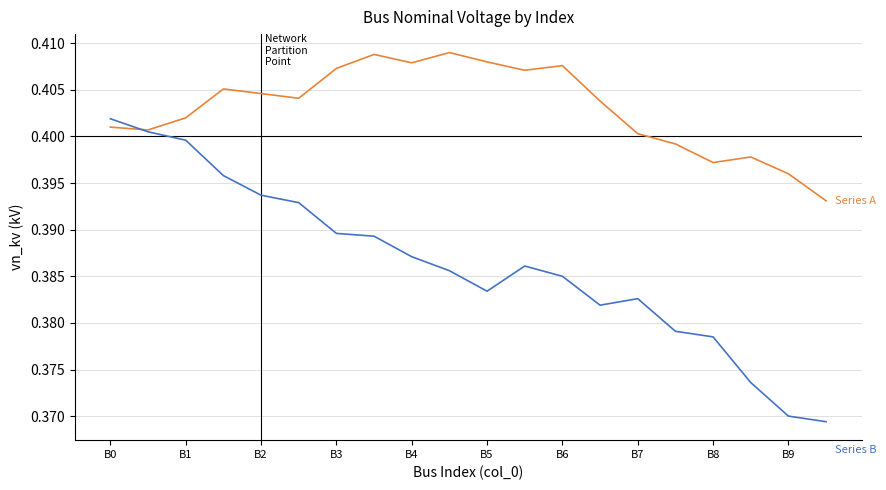

What is the total value across all series at B1?

0.8